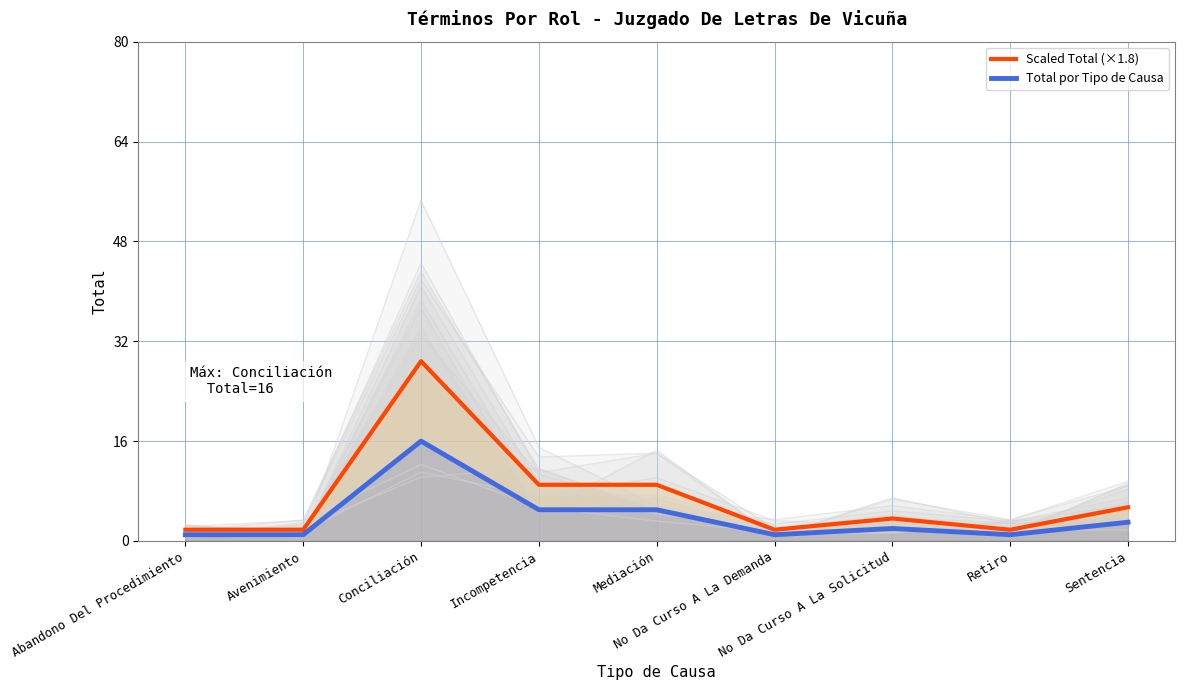

True or false: Scaled Total (×1.8) and Total por Tipo de Causa cross at least once.

False